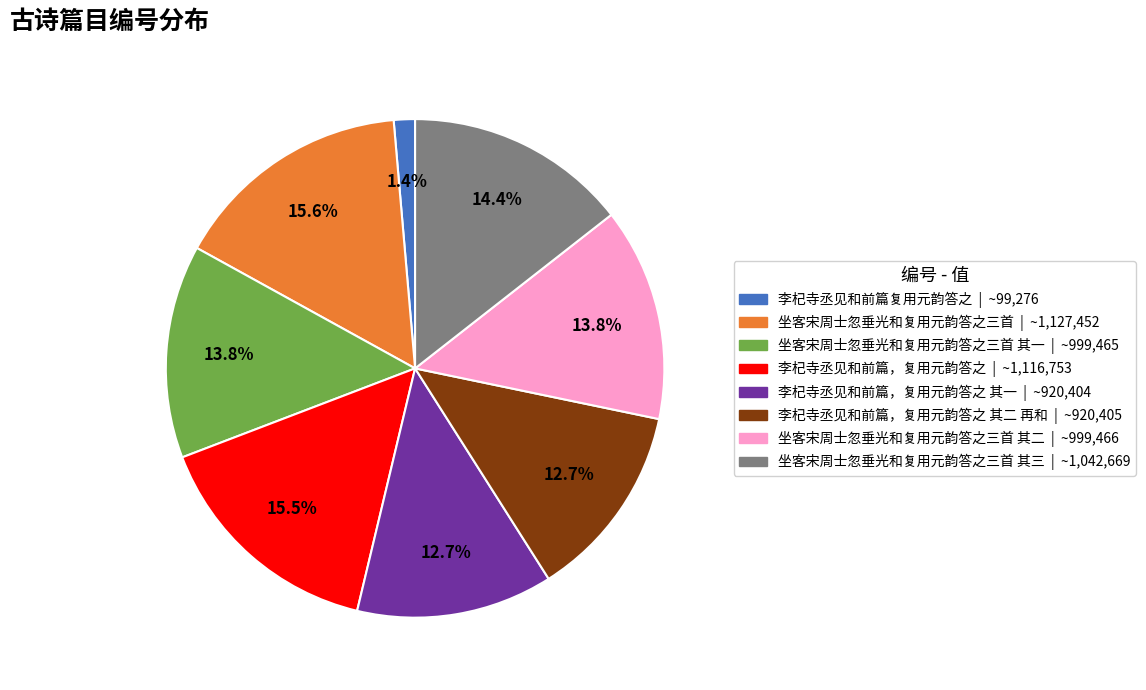

Count the number of slices in the pie.

8